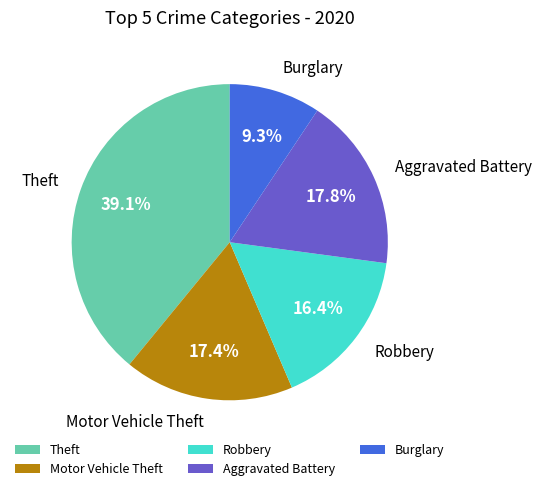

What is the largest slice in the pie chart?

Theft